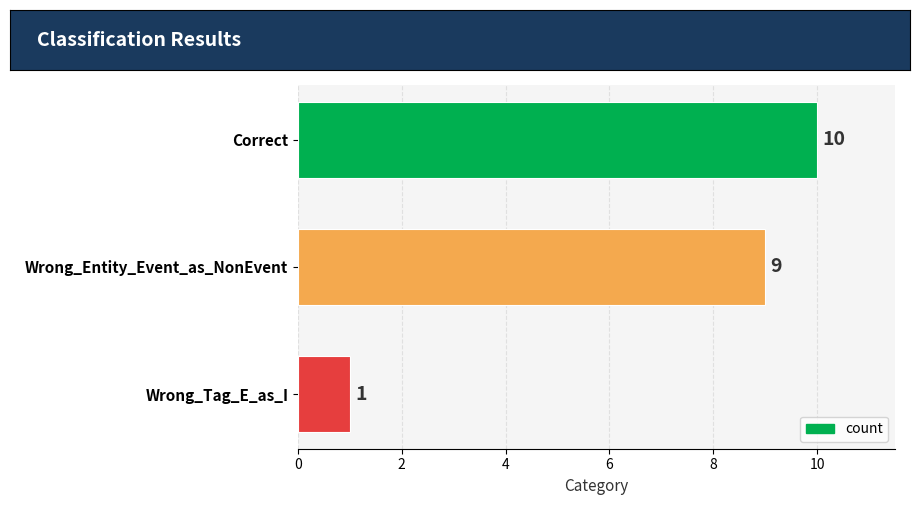

Which category has the lowest value across all series?

Wrong_Tag_E_as_I